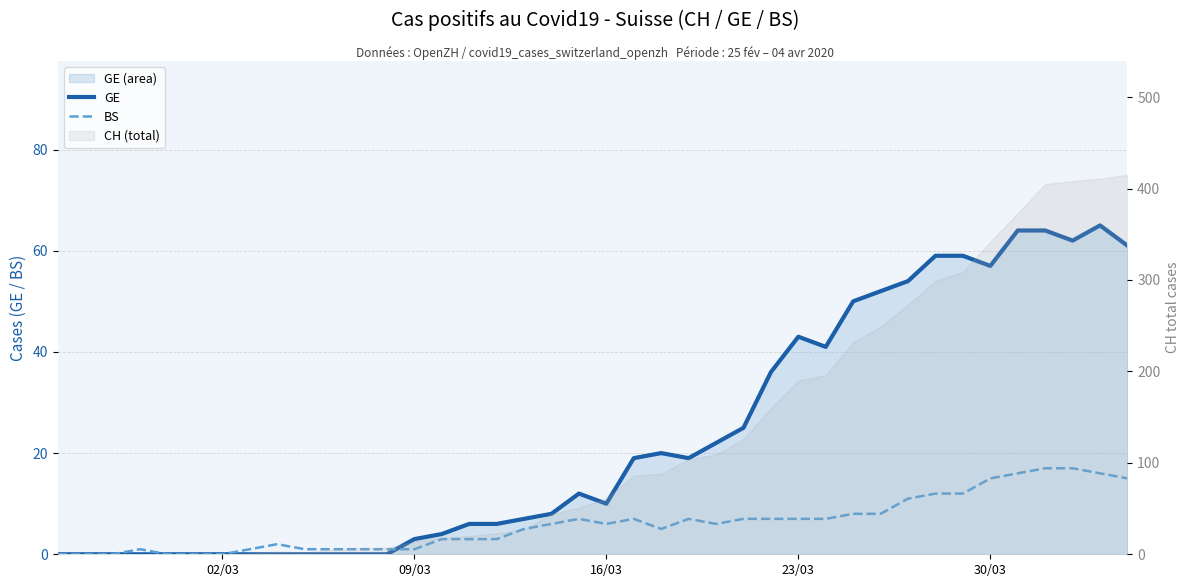

How many data points in BS are less than 6?

19